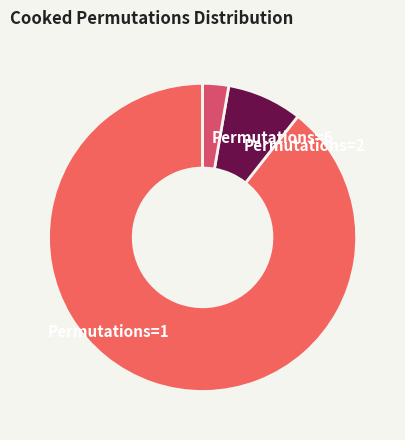

Is it true that Permutations=2 is 8% of the pie?

True